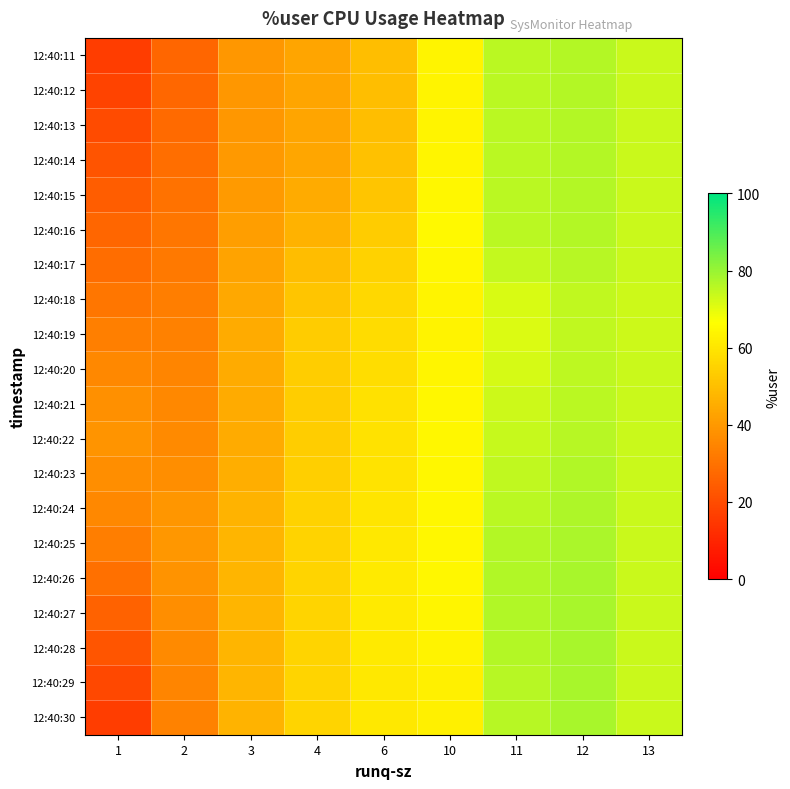

Reading left to right, extract all data points from this chart.

12:40:11: 1=16.1	2=26.6	3=39.6	4=43.2	6=49.7	10=63.8	11=75.5	12=76.6	13=73.6
12:40:12: 1=17.7	2=27.2	3=39.7	4=43.2	6=49.7	10=63.9	11=75.5	12=76.6	13=73.6
12:40:13: 1=19.9	2=28.1	3=39.8	4=43.3	6=49.9	10=63.9	11=75.5	12=76.6	13=73.6
12:40:14: 1=22.1	2=29.0	3=40.0	4=43.6	6=50.6	10=64.2	11=75.6	12=76.6	13=73.6
12:40:15: 1=24.4	2=29.9	3=40.5	4=44.6	6=51.6	10=64.6	11=75.6	12=76.6	13=73.6
12:40:16: 1=26.6	2=30.9	3=41.4	4=46.7	6=53.2	10=64.9	11=75.5	12=76.5	13=73.6
12:40:17: 1=28.9	2=31.9	3=42.6	4=49.3	6=54.8	10=64.6	11=74.3	12=76.0	13=73.5
12:40:18: 1=31.1	2=33.0	3=43.8	4=51.8	6=56.4	10=63.7	11=71.9	12=74.9	13=73.4
12:40:19: 1=33.4	2=33.9	3=44.6	4=53.5	6=57.6	10=63.6	11=71.4	12=74.7	13=73.4
12:40:20: 1=35.7	2=34.8	3=44.6	4=53.5	6=58.2	10=64.1	11=72.3	12=75.2	13=73.5
12:40:21: 1=37.8	2=35.7	3=44.6	4=53.5	6=58.7	10=64.5	11=73.2	12=75.7	13=73.5
12:40:22: 1=38.7	2=36.3	3=44.8	4=53.9	6=59.2	10=64.6	11=74.0	12=76.1	13=73.6
12:40:23: 1=37.4	2=37.2	3=45.5	4=54.3	6=59.7	10=64.7	11=74.7	12=76.6	13=73.6
12:40:24: 1=35.7	2=39.4	3=47.0	4=54.7	6=60.1	10=64.7	11=75.5	12=77.1	13=73.7
12:40:25: 1=32.9	2=39.7	3=47.6	4=55.1	6=60.6	10=64.7	11=76.2	12=77.5	13=73.7
12:40:26: 1=29.4	2=38.6	3=47.6	4=55.5	6=61.0	10=64.6	11=76.7	12=77.9	13=73.7
12:40:27: 1=25.9	2=37.4	3=47.5	4=55.7	6=61.3	10=64.1	11=76.6	12=78.0	13=73.7
12:40:28: 1=22.4	2=36.2	3=47.4	4=55.8	6=61.1	10=63.4	11=76.2	12=77.9	13=73.7
12:40:29: 1=18.9	2=35.0	3=47.3	4=55.8	6=60.8	10=62.8	11=76.0	12=77.9	13=73.7
12:40:30: 1=16.3	2=34.1	3=47.2	4=55.7	6=60.7	10=62.6	11=75.9	12=77.9	13=73.7